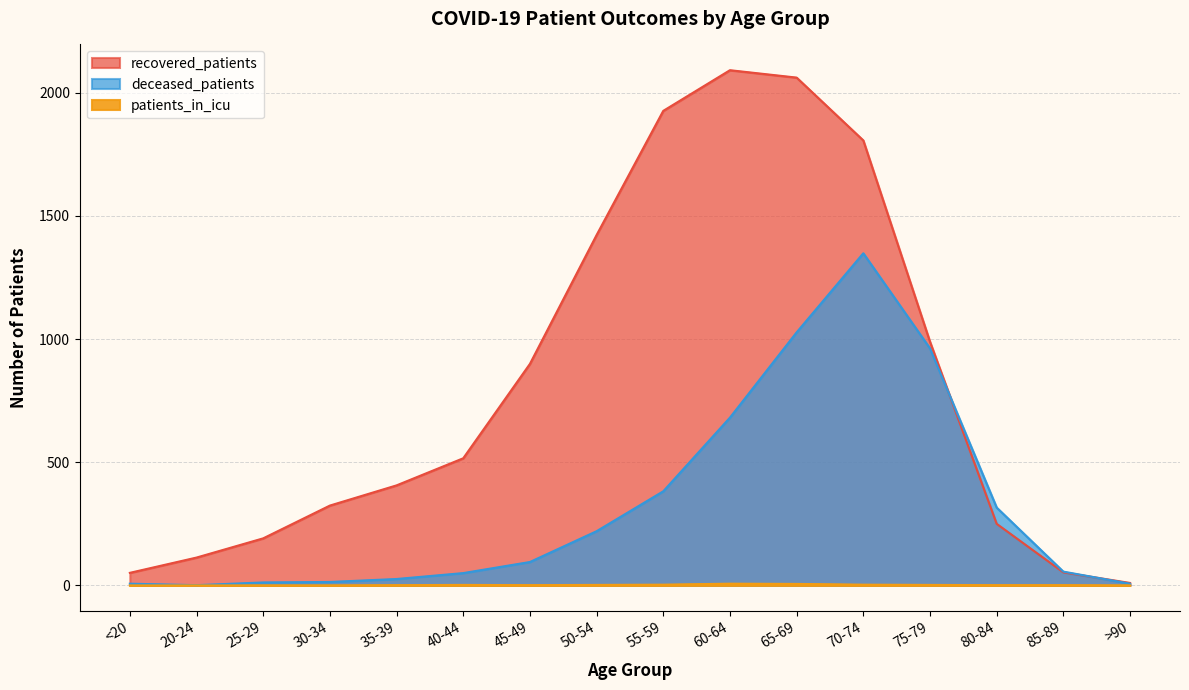

What is the average value of the patients_in_icu series?

2